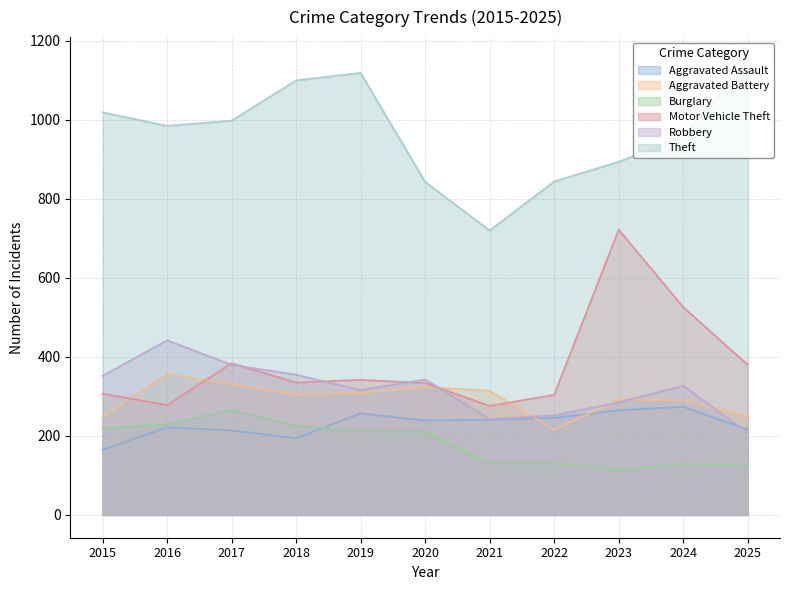

Read the Robbery value at 2015.

352